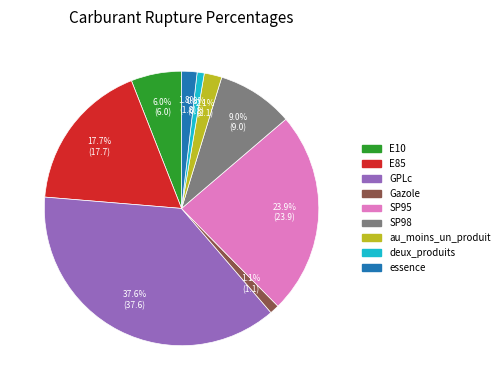

To the nearest percent, what portion does SP95 represent?

24%